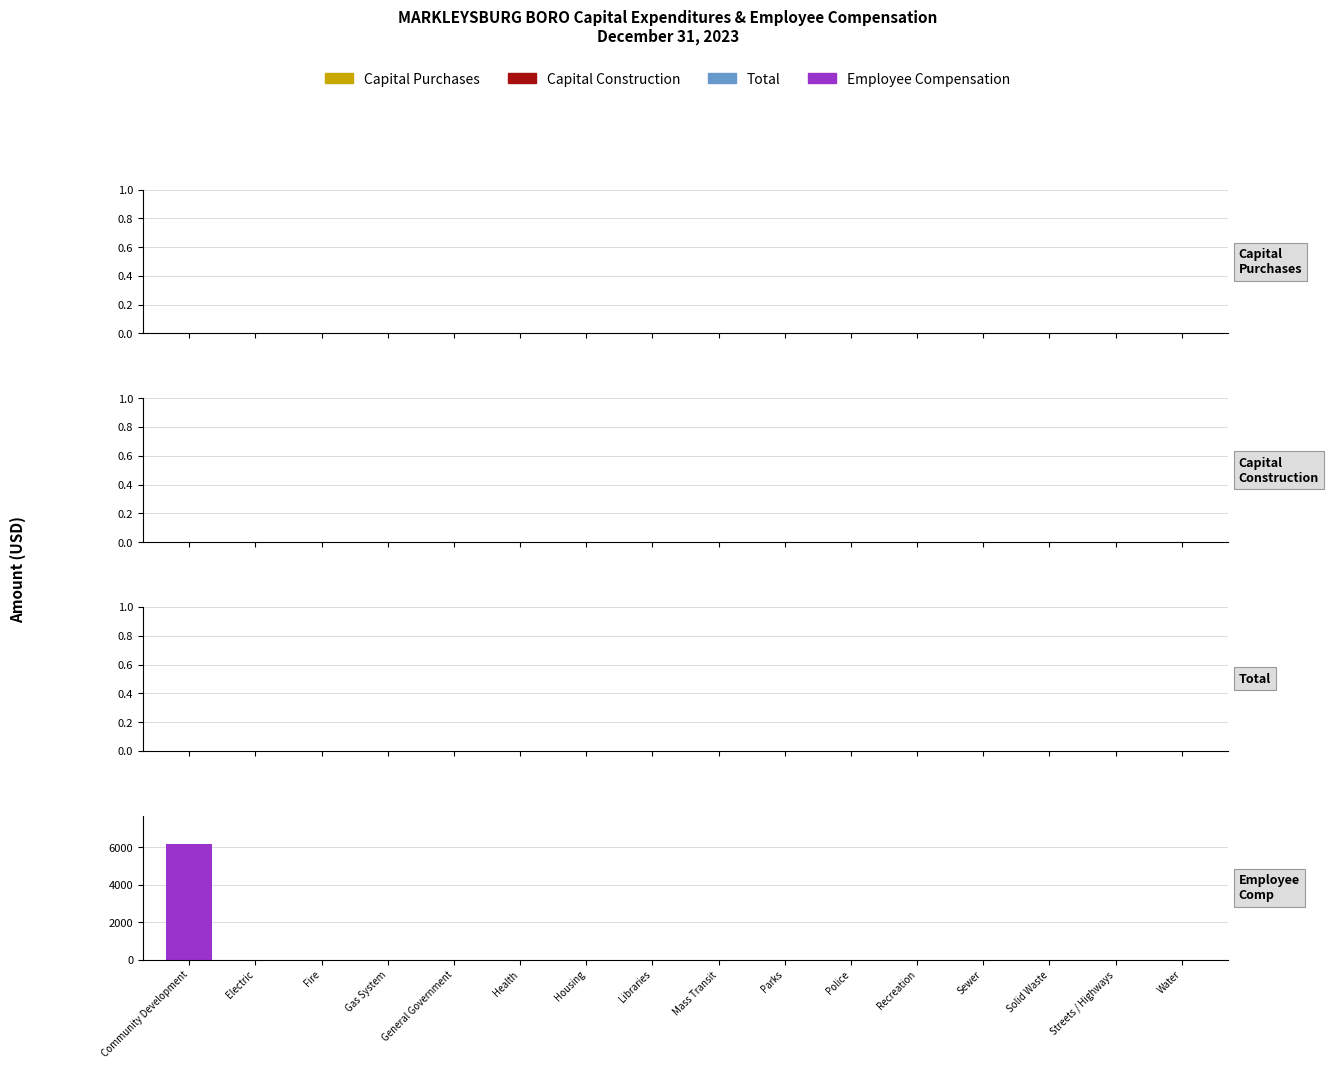

True or false: the data shows 6144 at Community Development.

True